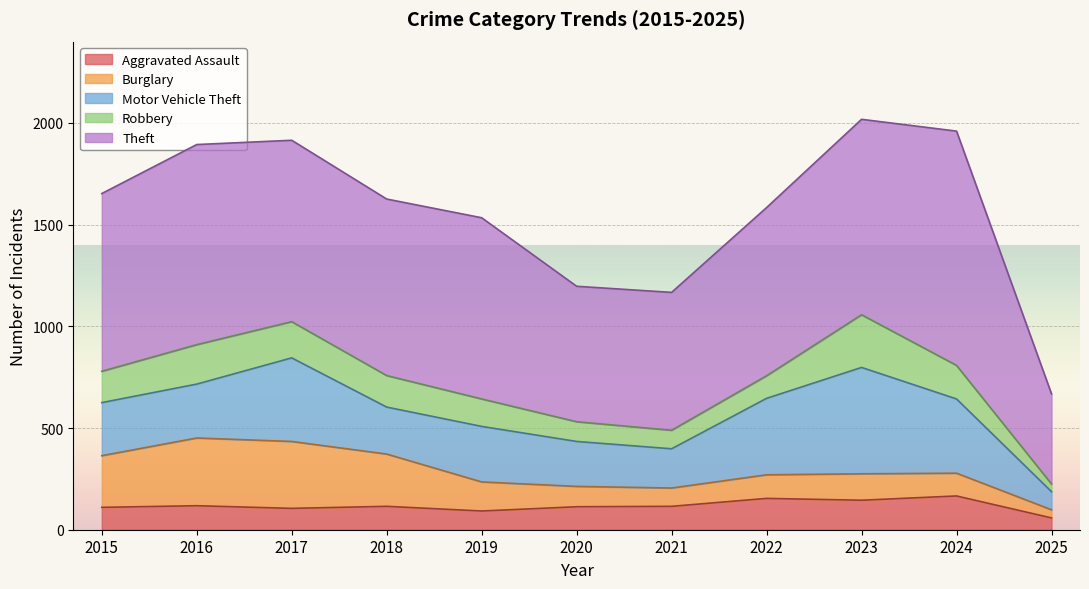

At which label is Theft closest to 797?

2022